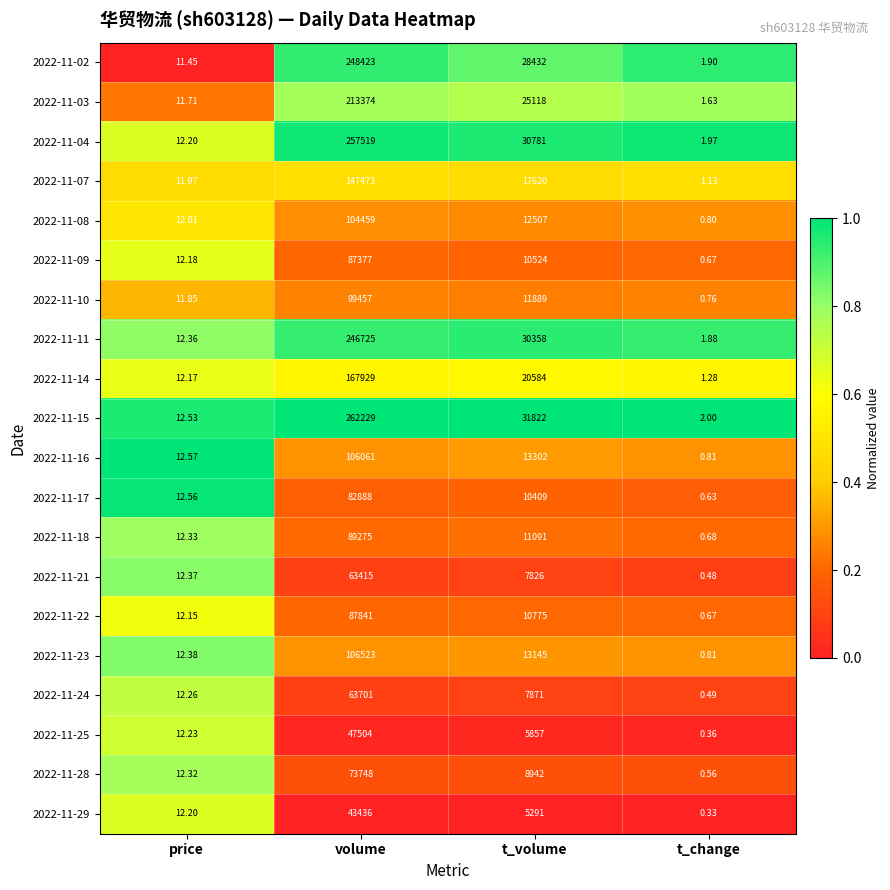

At which label does 2022-11-11 first exceed 30358?

volume